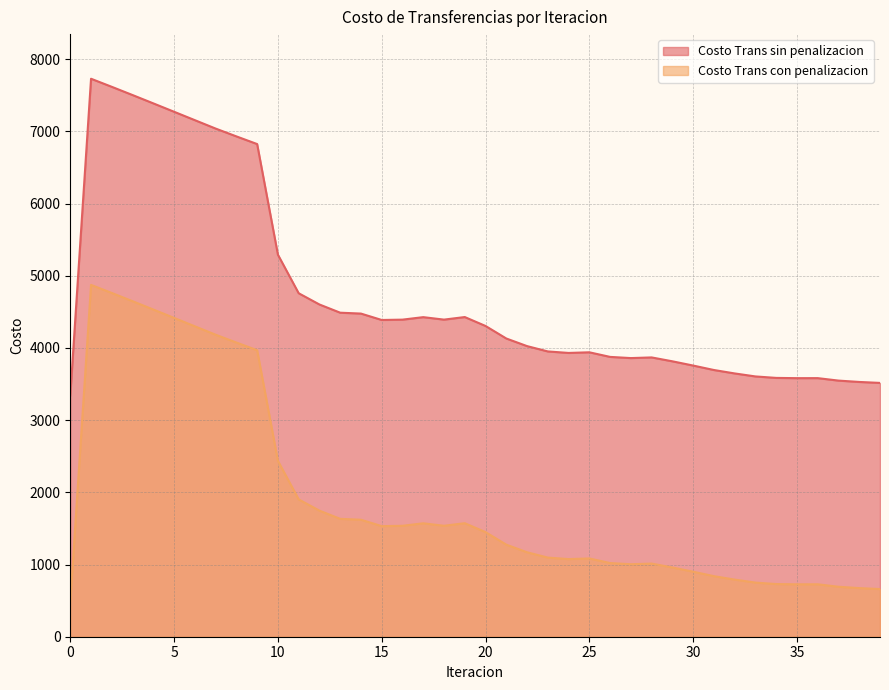

Which series has the largest range (max minus min)?

Costo Trans con penalizacion